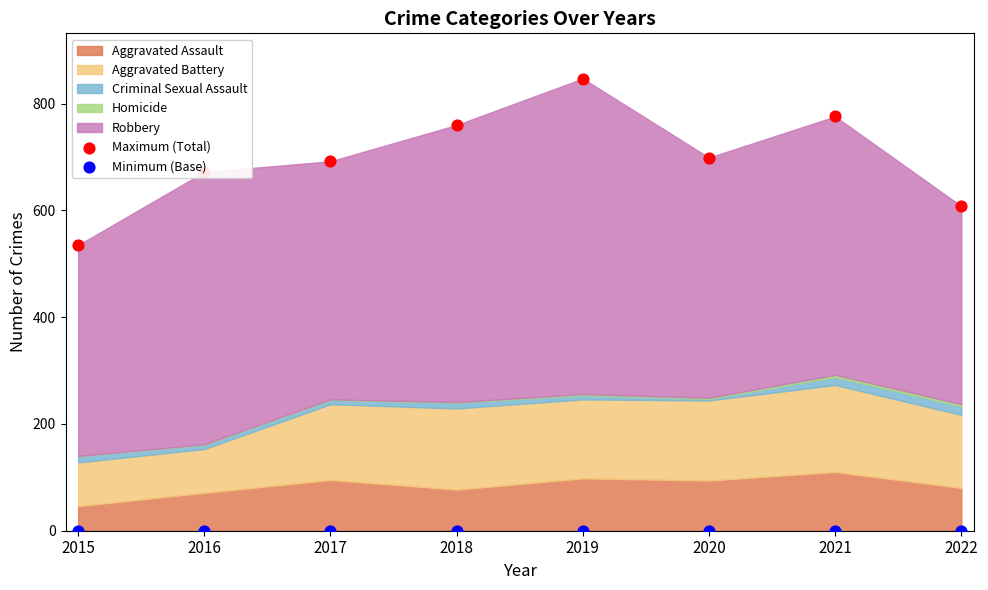

Which series has the largest Y range (max minus min)?

Maximum (Total)